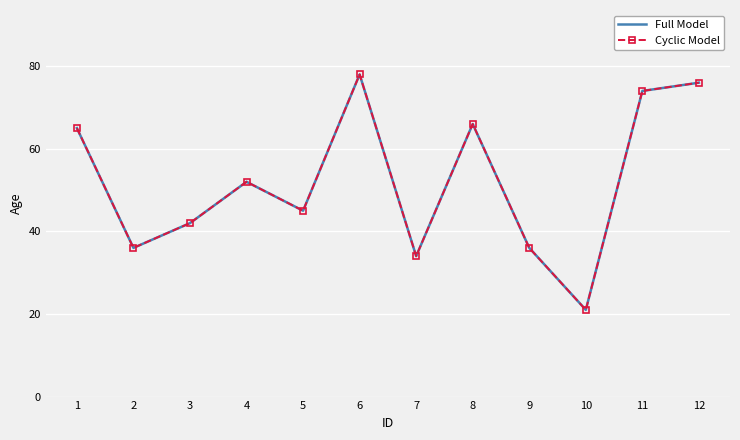

What value does the Full Model series have at 11, to the nearest 10?

70